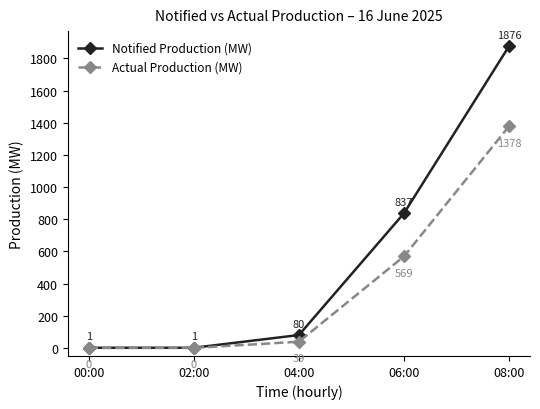

How many lines are shown in the chart?

2